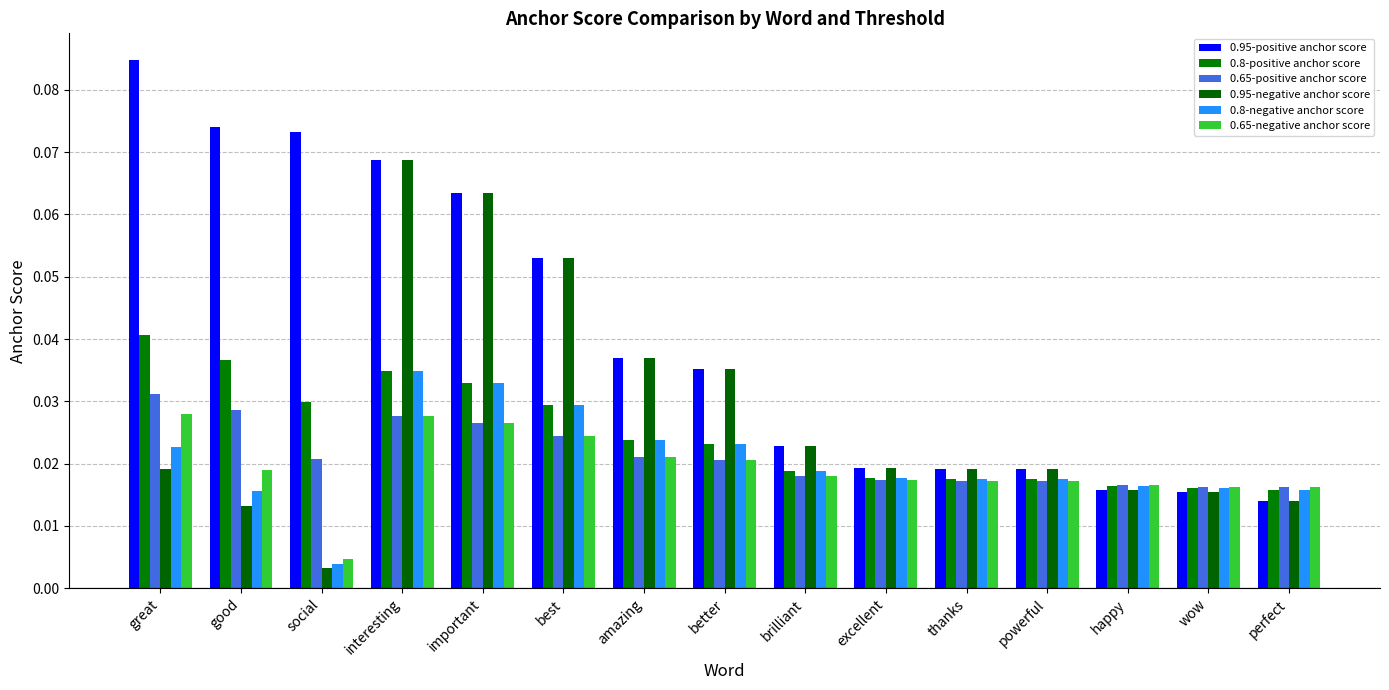

Reading left to right, extract all data points from this chart.

0.95-positive anchor score: 0.1	0.1	0.1	0.1	0.1	0.1	0.0	0.0	0.0	0.0	0.0	0.0	0.0	0.0	0.0
0.8-positive anchor score: 0.0	0.0	0.0	0.0	0.0	0.0	0.0	0.0	0.0	0.0	0.0	0.0	0.0	0.0	0.0
0.65-positive anchor score: 0.0	0.0	0.0	0.0	0.0	0.0	0.0	0.0	0.0	0.0	0.0	0.0	0.0	0.0	0.0
0.95-negative anchor score: 0.0	0.0	0.0	0.1	0.1	0.1	0.0	0.0	0.0	0.0	0.0	0.0	0.0	0.0	0.0
0.8-negative anchor score: 0.0	0.0	0.0	0.0	0.0	0.0	0.0	0.0	0.0	0.0	0.0	0.0	0.0	0.0	0.0
0.65-negative anchor score: 0.0	0.0	0.0	0.0	0.0	0.0	0.0	0.0	0.0	0.0	0.0	0.0	0.0	0.0	0.0